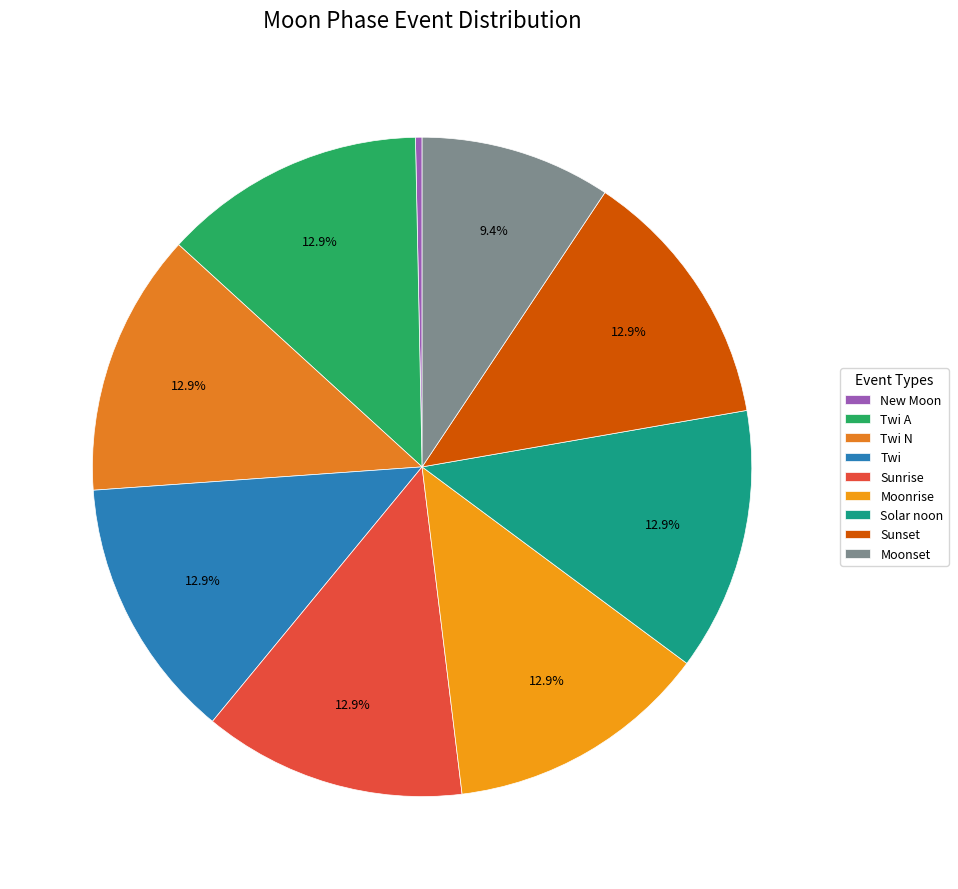

Is the sum of Sunrise and Moonset greater than half?

No